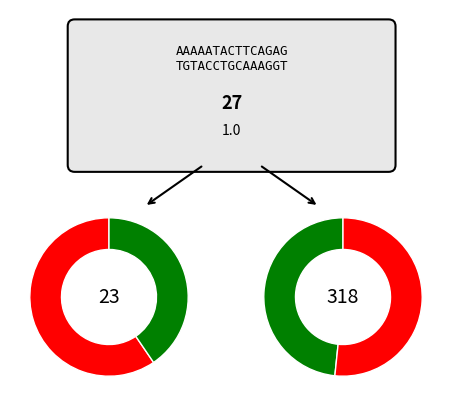

Between 2 and 1, which is larger?

2